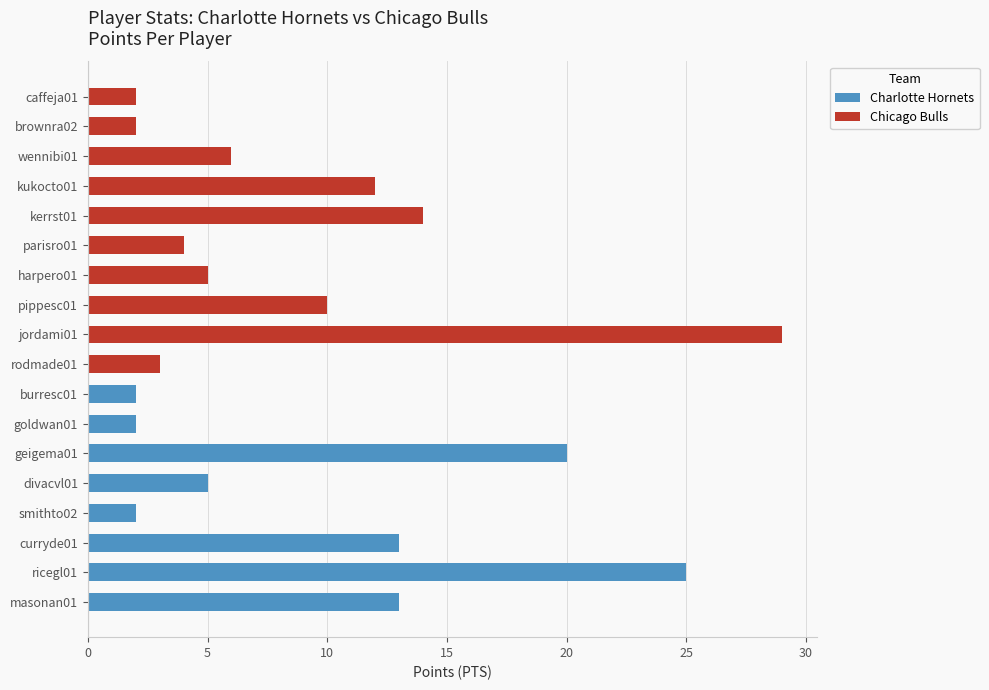

What is the difference between the second highest and minimum values in the Charlotte Hornets series?

18